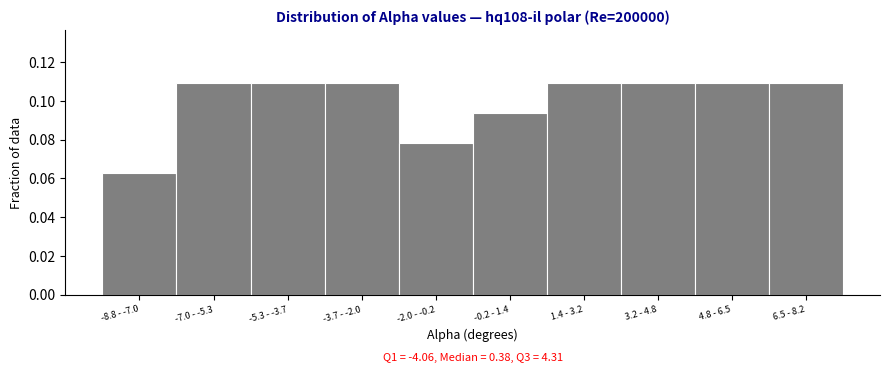

Where is the data nearest to the value 0?

-8.8 - -7.0